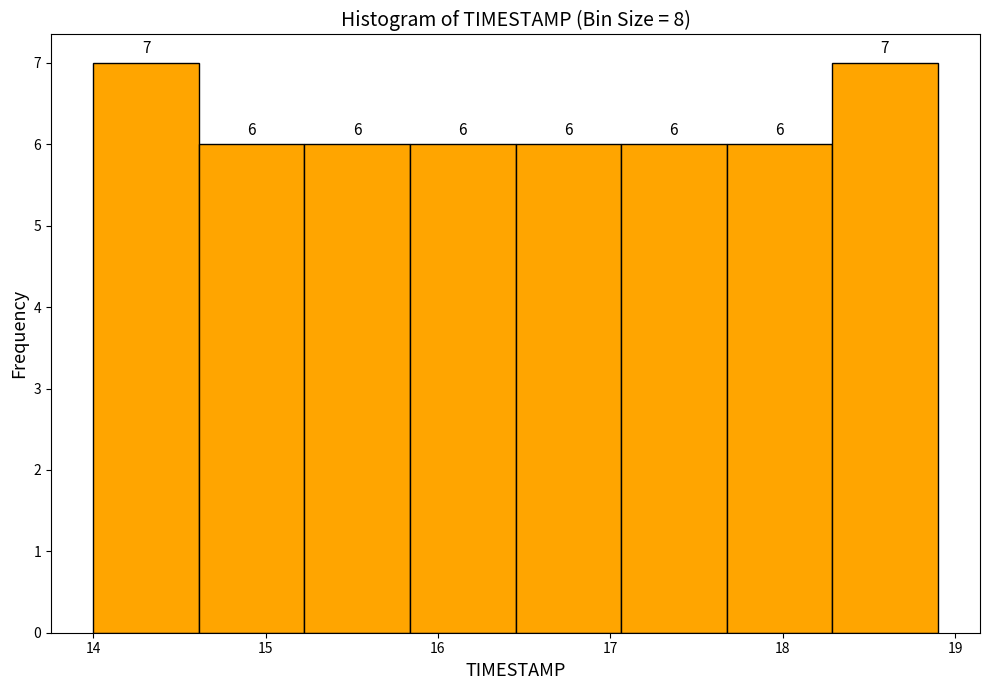

Reading left to right, transcribe this chart: for each bar, give the range it covers on the x-axis and its height. The bar edges are not printed on the chart, so give them approximately, as read against the axis.

14.0 to 14.6: 7
14.6 to 15.2: 6
15.2 to 15.8: 6
15.8 to 16.5: 6
16.5 to 17.1: 6
17.1 to 17.7: 6
17.7 to 18.3: 6
18.3 to 18.9: 7